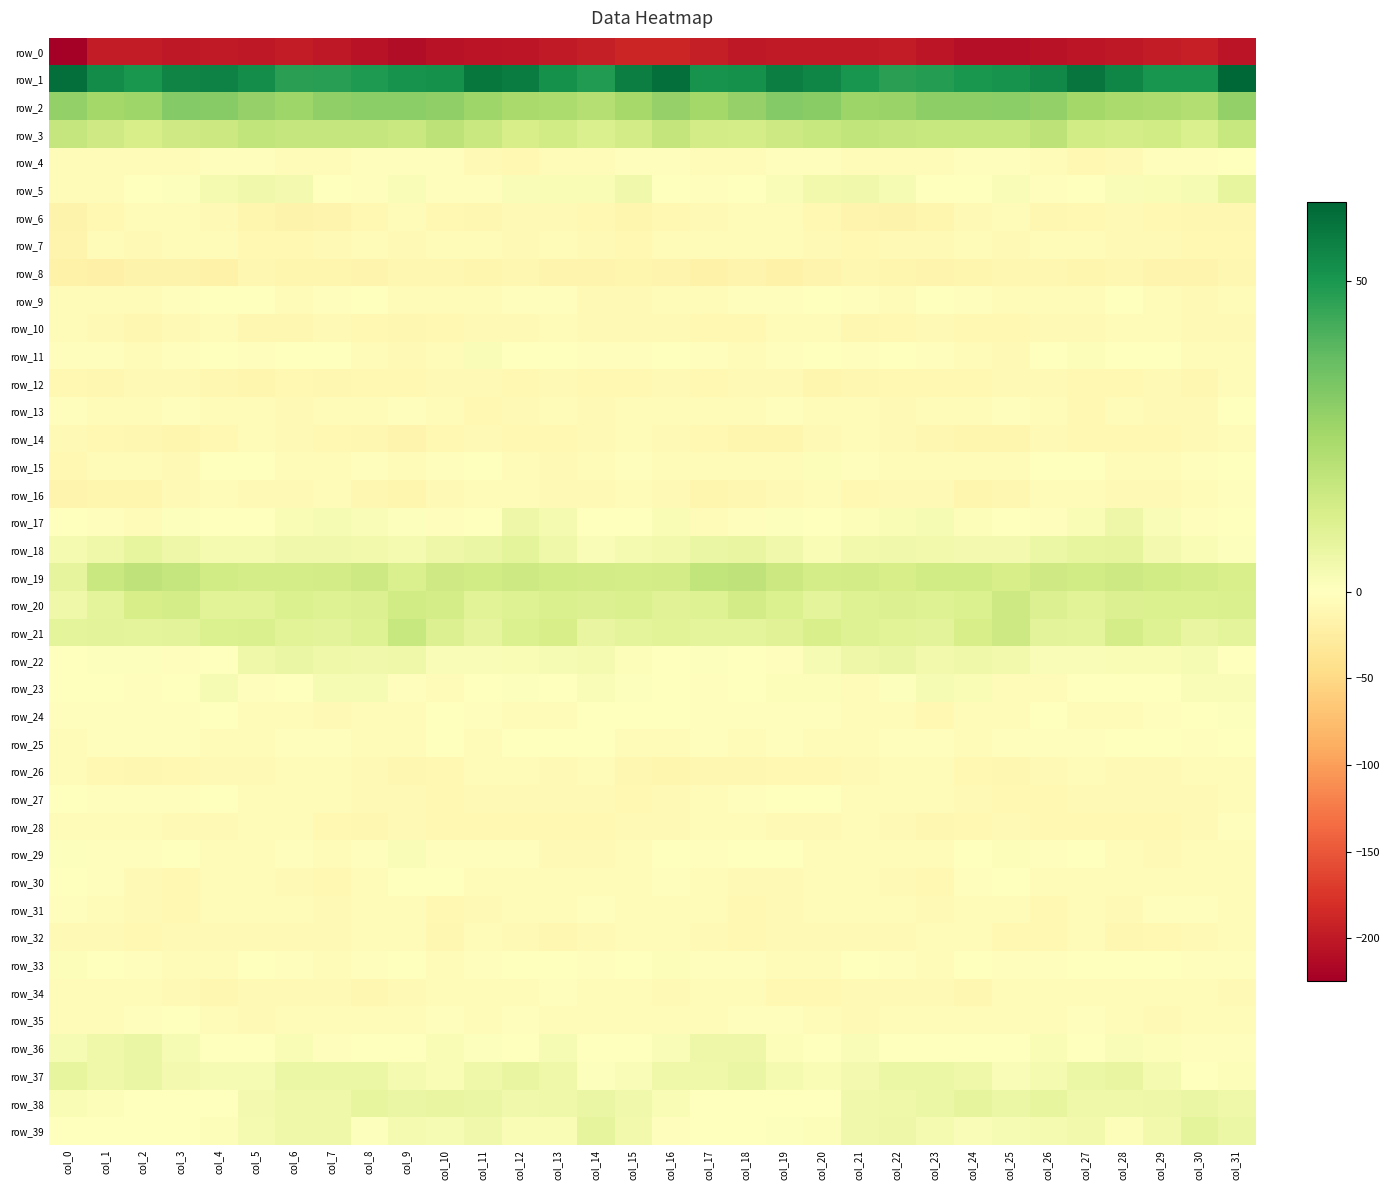

How many positive values does the row_25 series have?

1